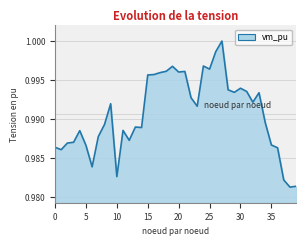

What is the sum of all values?

39.6